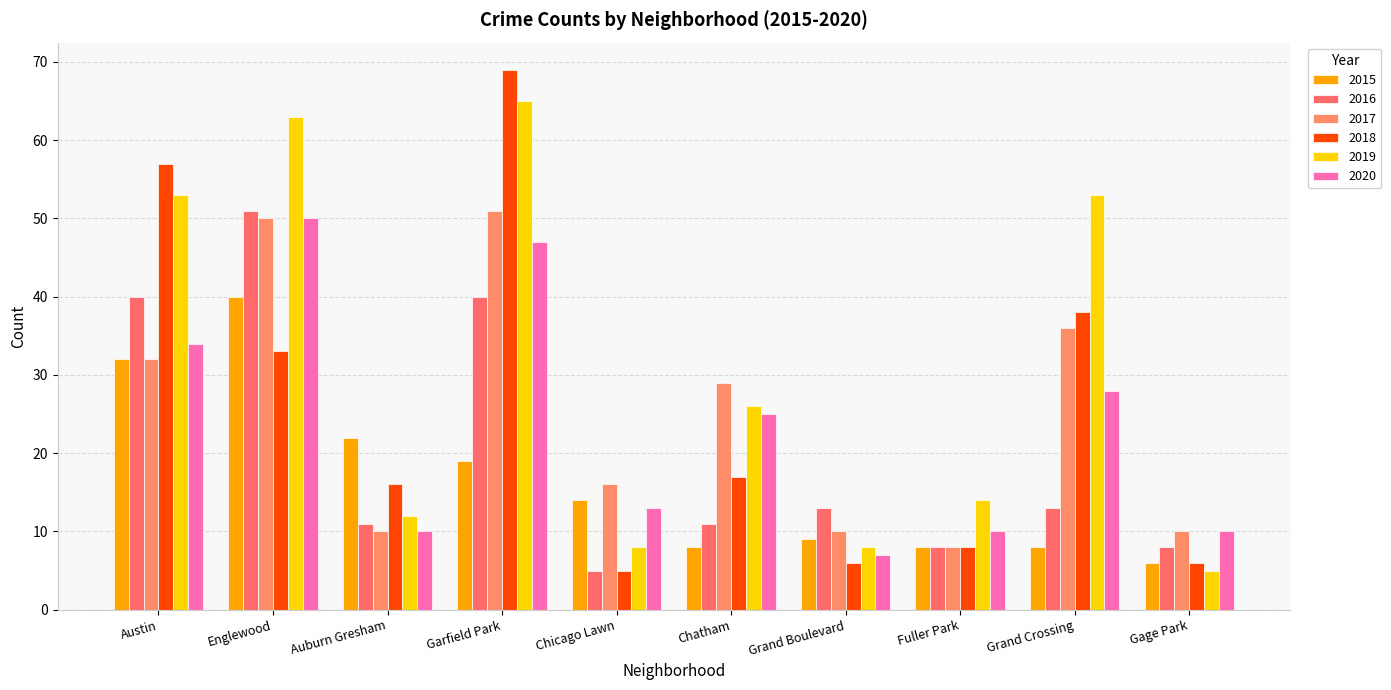

Where does the 2018 series first go above 17?

Austin